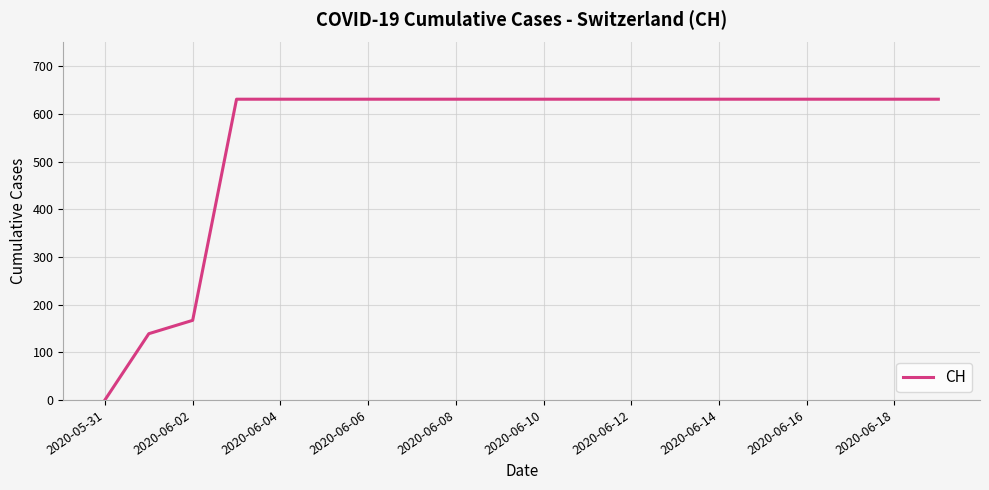

What is the difference between the maximum and minimum values?

631